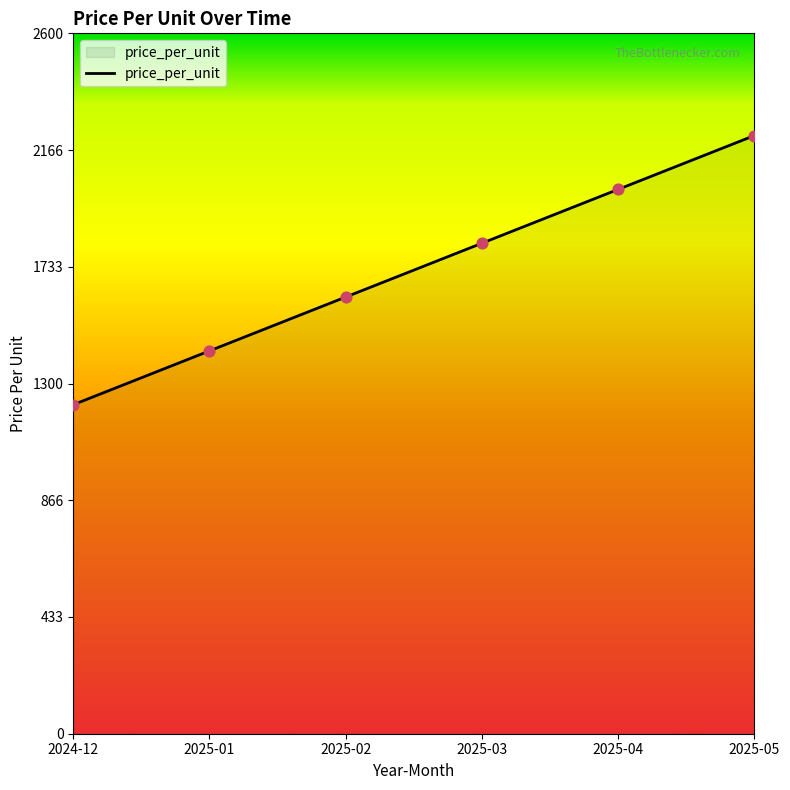

What is the change in value from 2025-04 to 2025-05?

+199.8